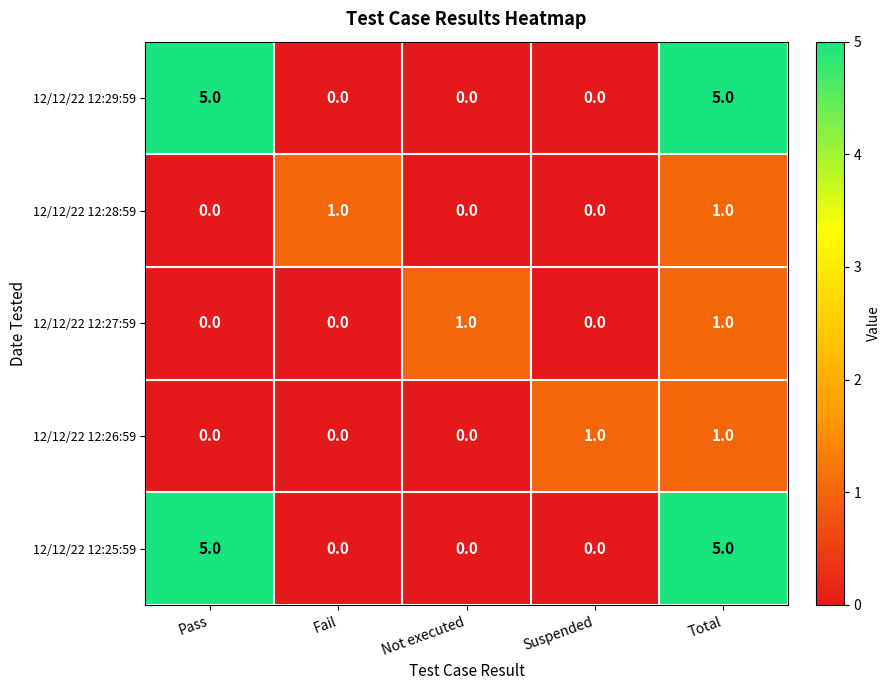

What is the spread (max minus min) of values at Total?

4